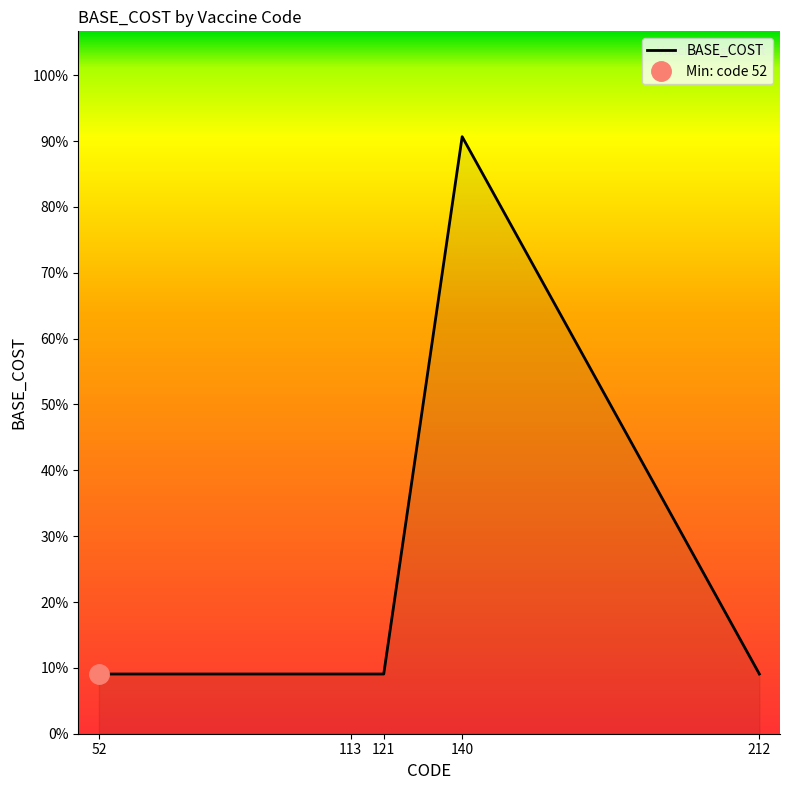

True or false: there are more than 0 points higher than both neighbors.

True